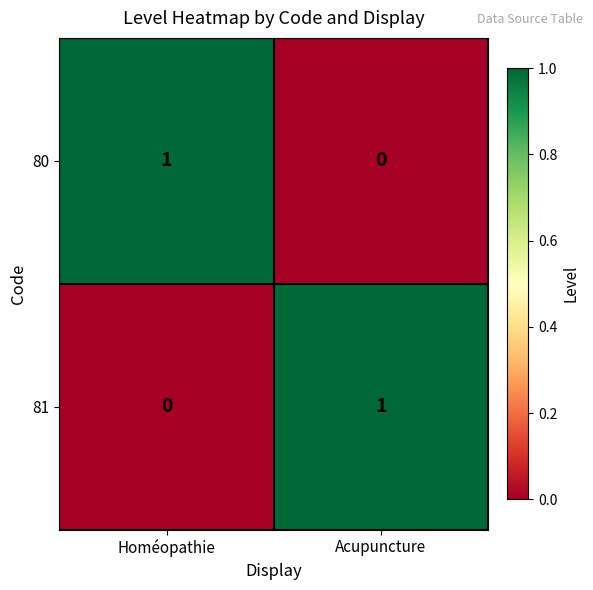

At Homéopathie, list the series in order from smallest to largest.

81, 80